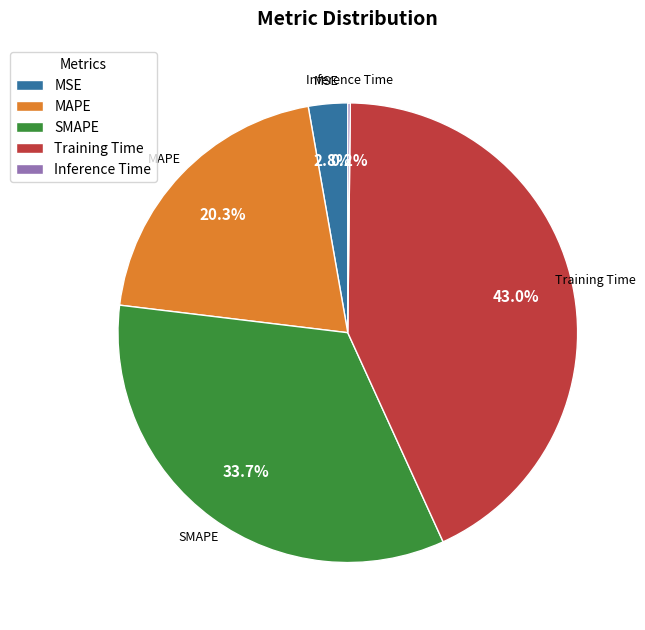

Which has a higher value, MAPE or Training Time?

Training Time